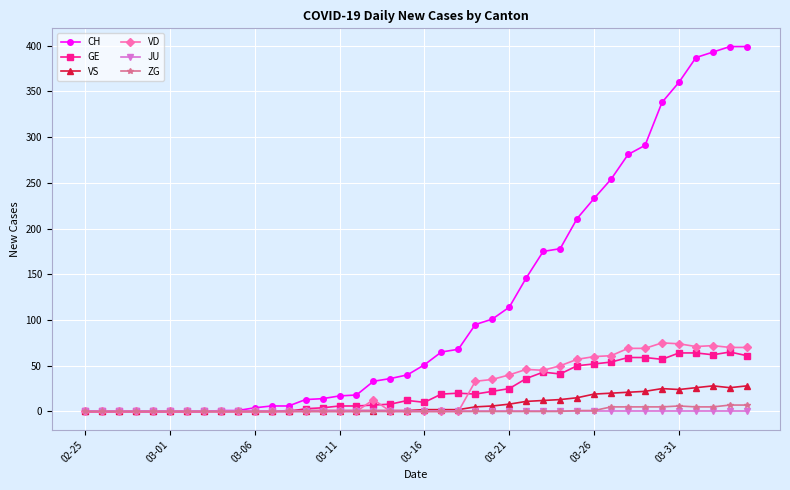

Which series has the widest spread of values?

CH